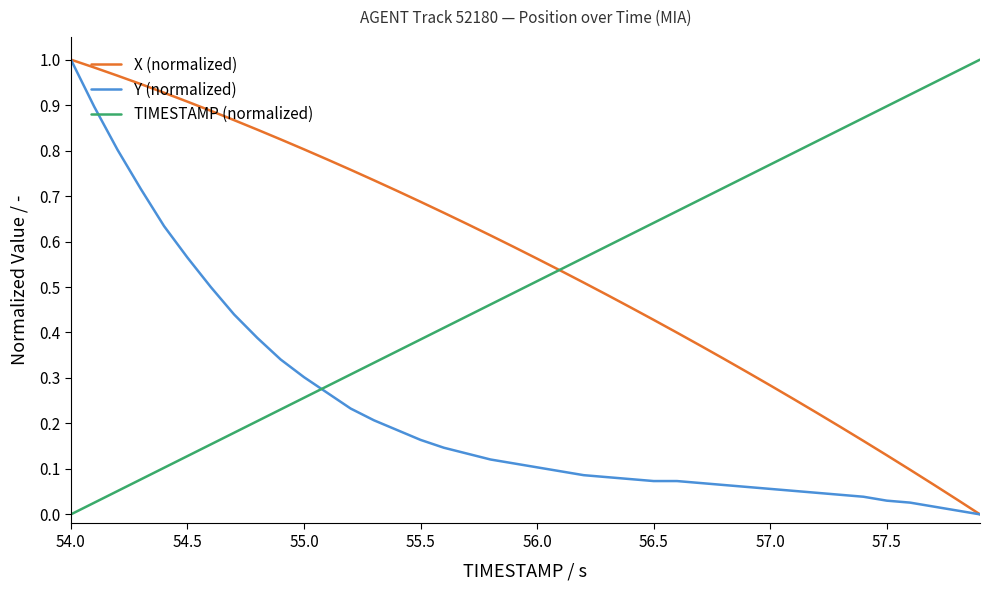

Which series has the largest total across all categories?

X (normalized)